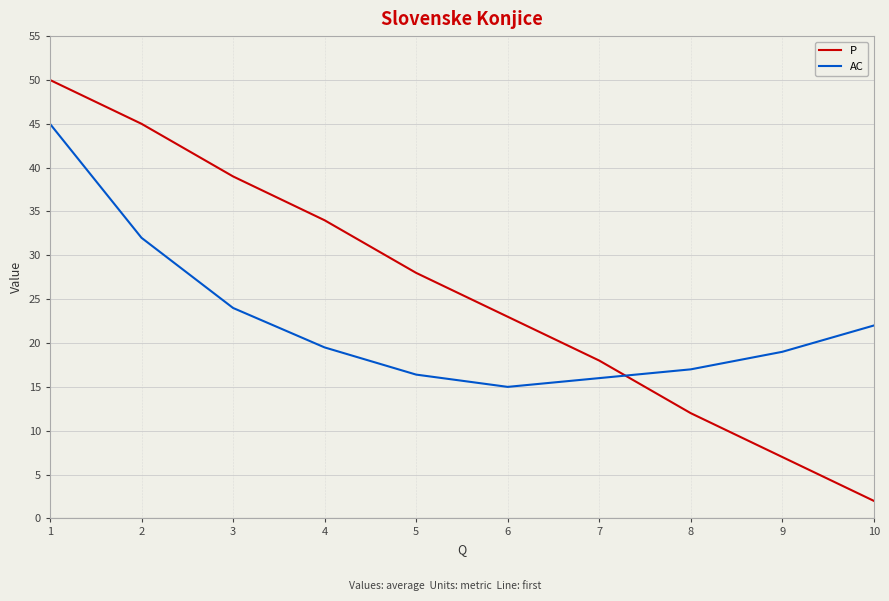

True or false: AC has more than 0 interior local peaks.

False